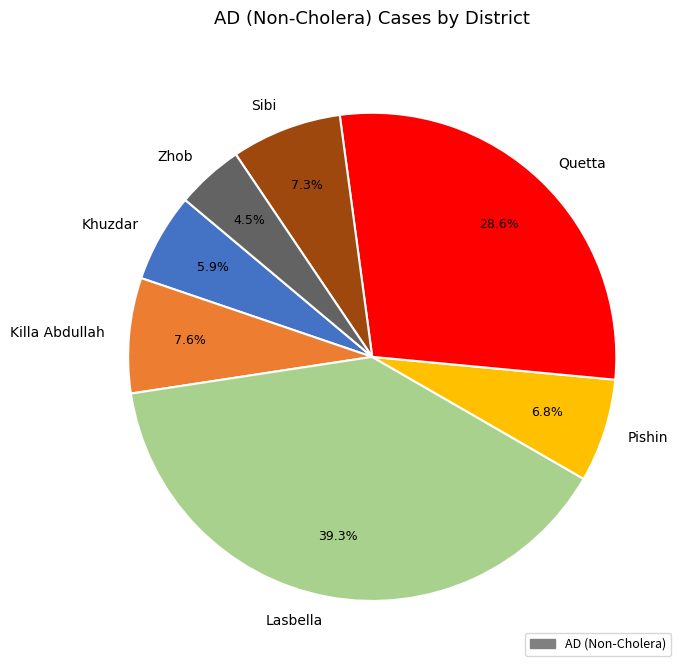

Count the number of slices in the pie.

7